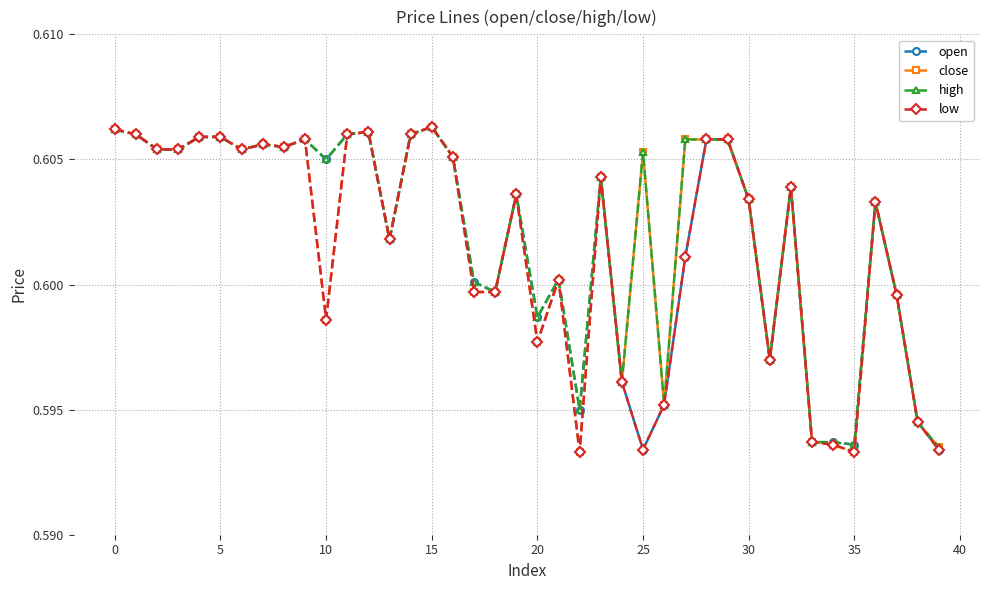

True or false: open has more than 0 points higher than both neighbors.

True